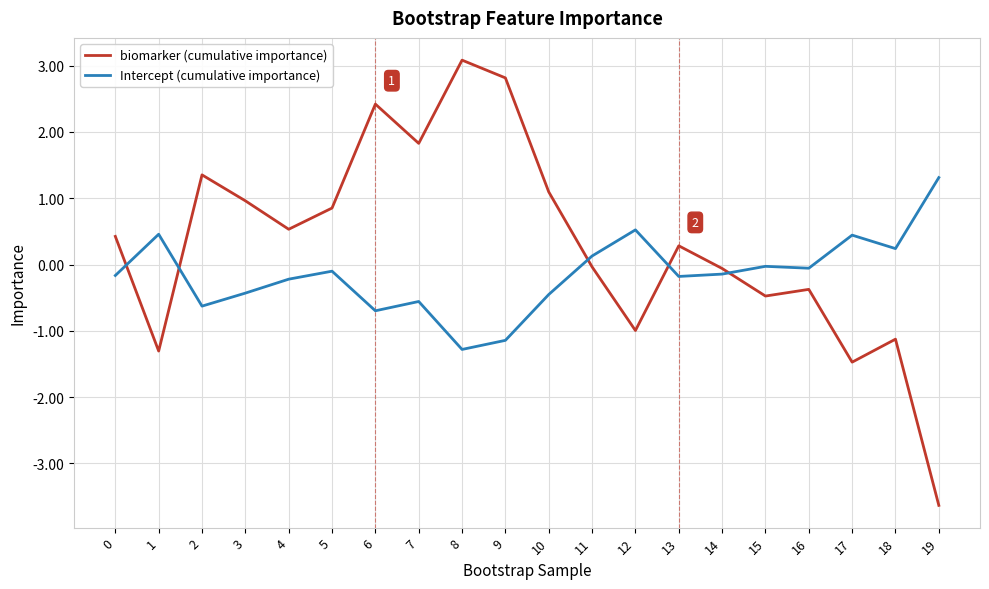

What value does the Intercept (cumulative importance) series have at 6?

-0.7